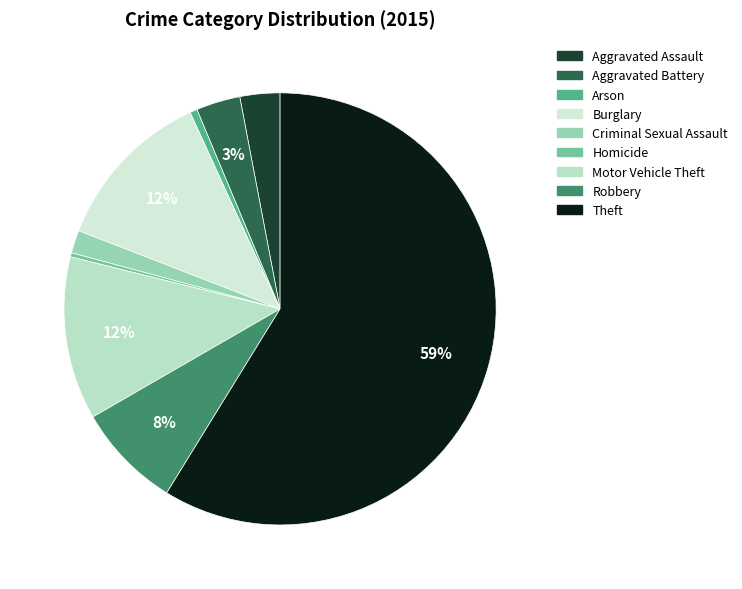

To the nearest percent, what is the difference between the largest and smallest slice percentages?

58%